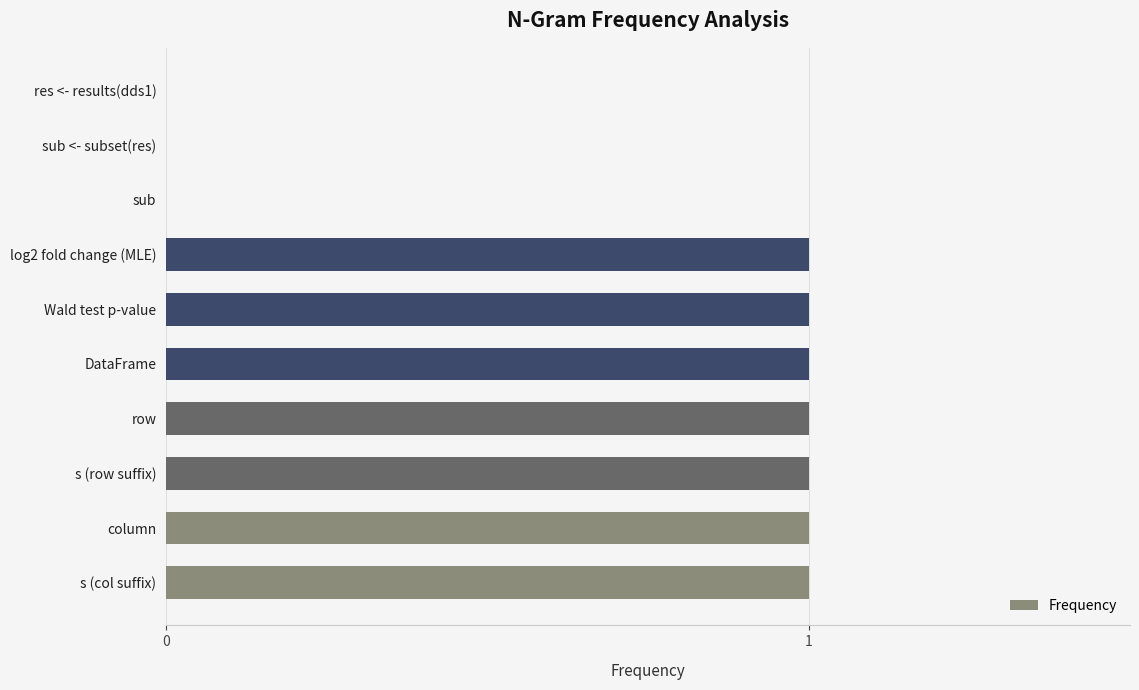

What is the sum of all values?

7